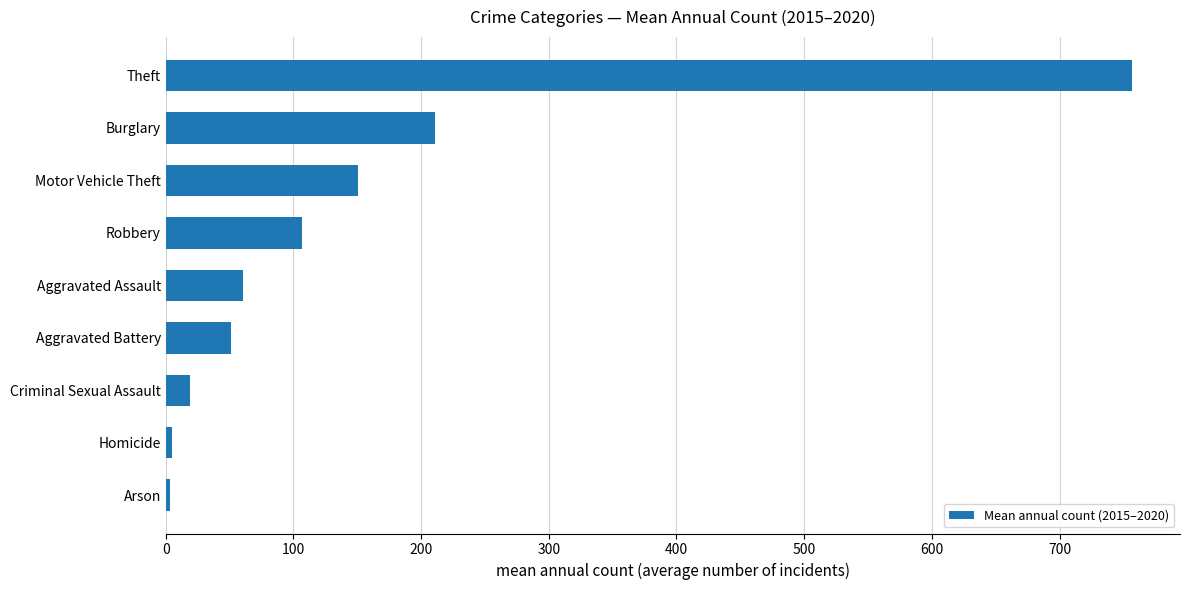

Count the number of categories in the chart.

9